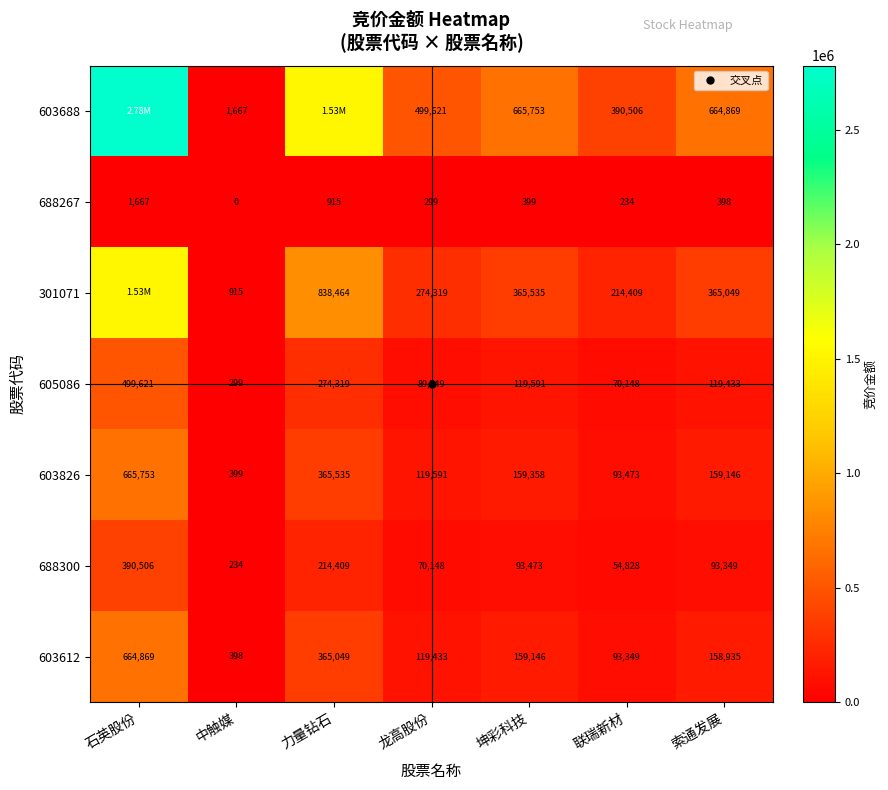

What value does the 688300 series have at 联瑞新材?

54828.0